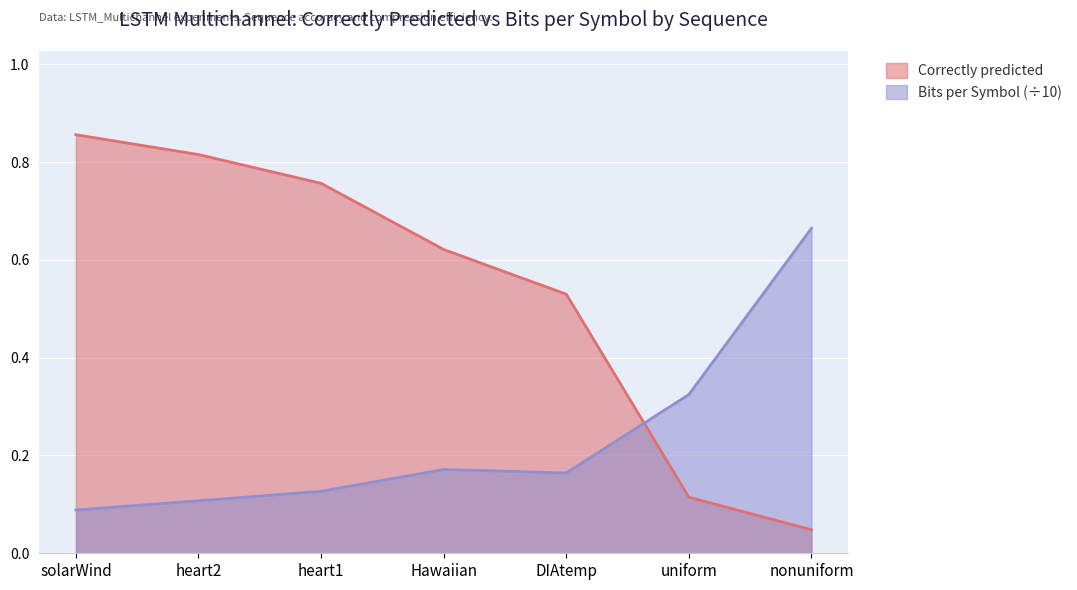

Rank the series at heart2 from lowest to highest value.

Bits per Symbol (÷10), Correctly predicted